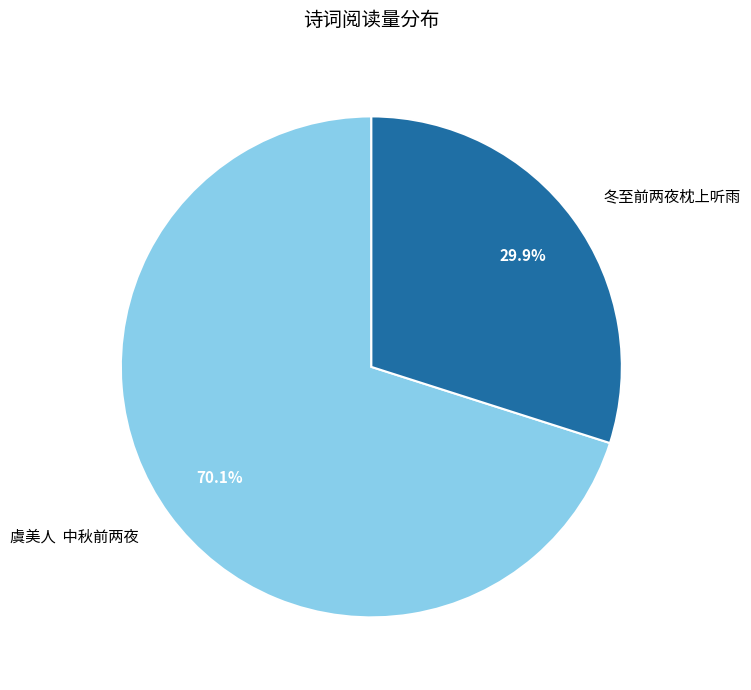

What is the majority slice?

虞美人 中秋前两夜